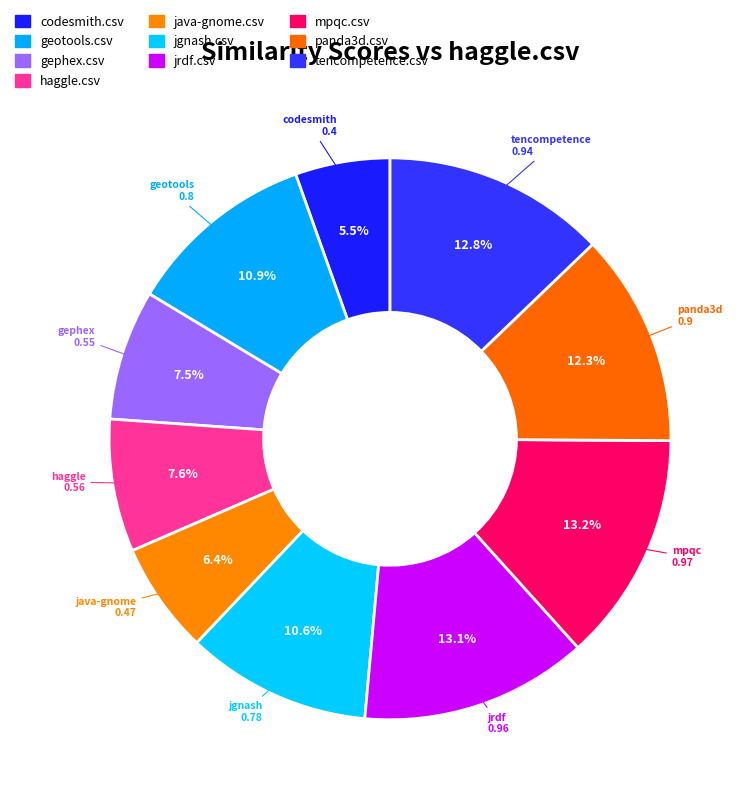

Which category has the biggest portion of the pie?

mpqc.csv